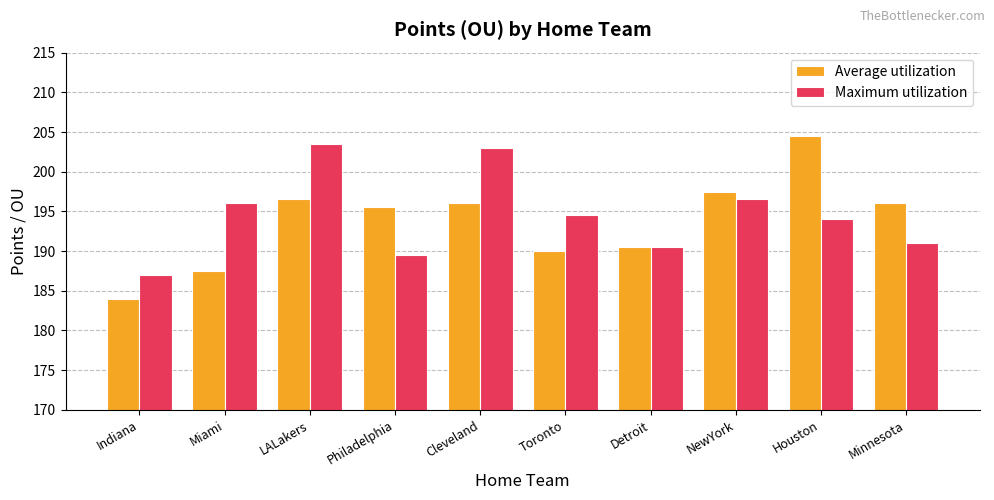

Reading left to right, list all the values displayed in this chart.

Average utilization: Indiana=184.0	Miami=187.5	LALakers=196.5	Philadelphia=195.5	Cleveland=196.0	Toronto=190.0	Detroit=190.5	NewYork=197.5	Houston=204.5	Minnesota=196.0
Maximum utilization: Indiana=187.0	Miami=196.0	LALakers=203.5	Philadelphia=189.5	Cleveland=203.0	Toronto=194.5	Detroit=190.5	NewYork=196.5	Houston=194.0	Minnesota=191.0